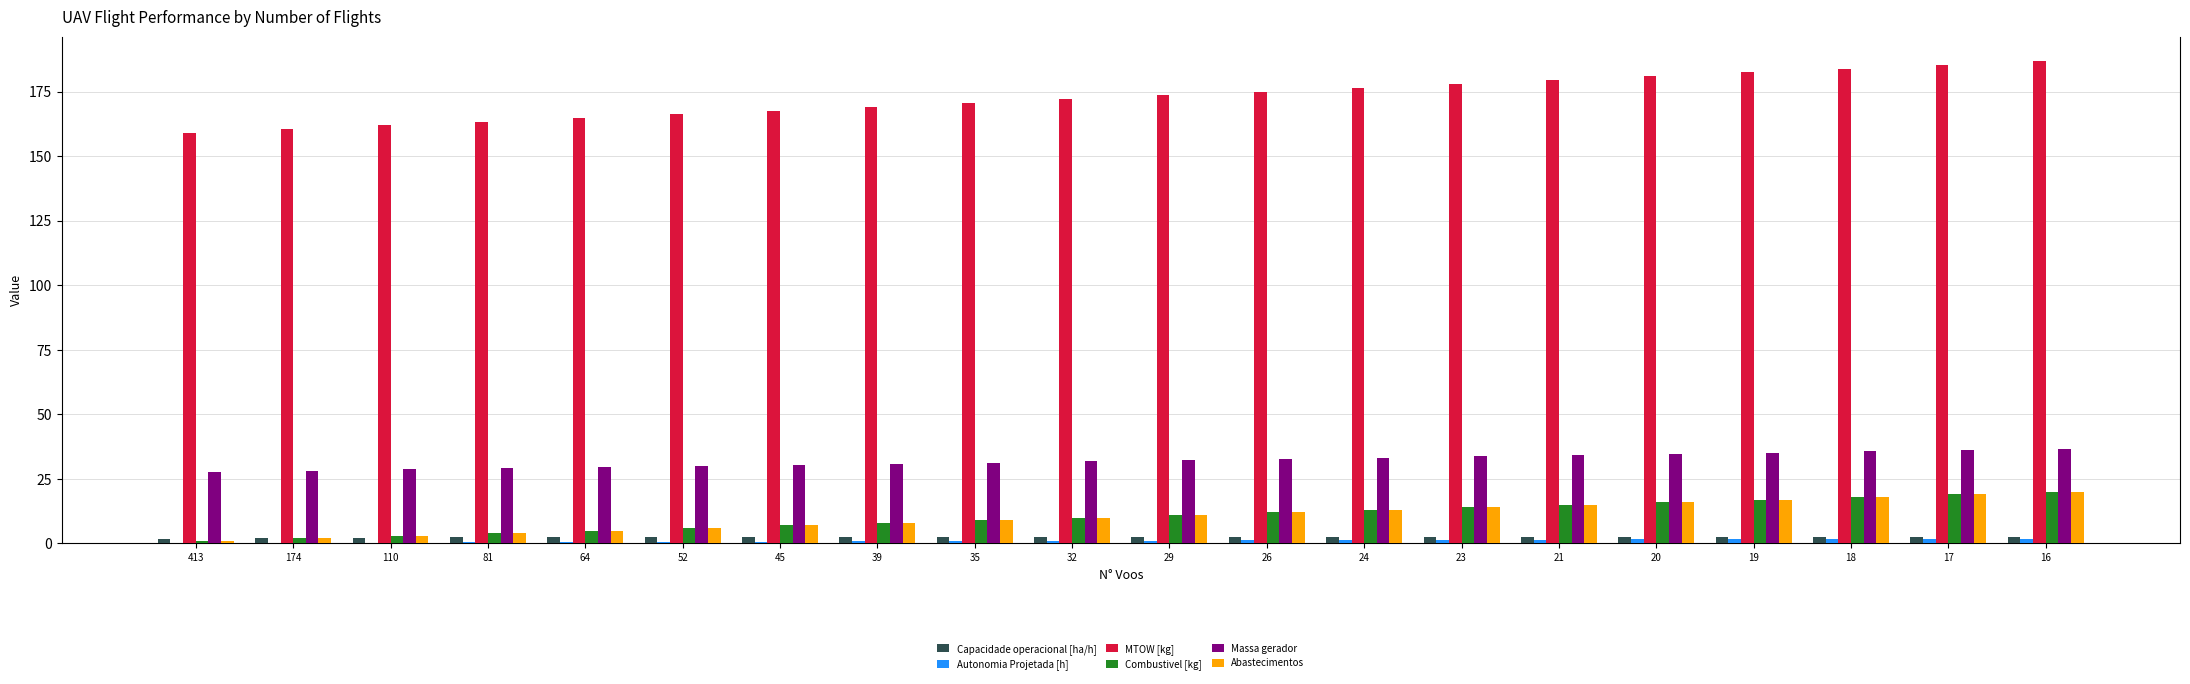

What is the sum of all MTOW [kg] values?

3458.0